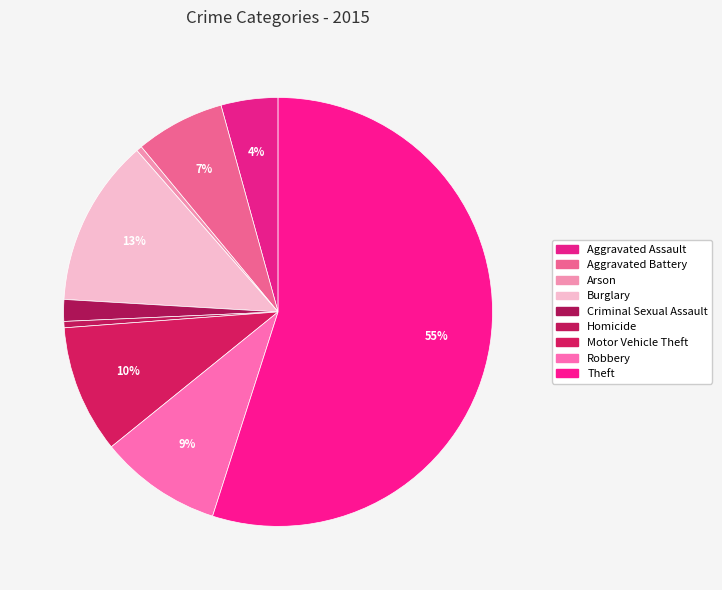

To the nearest percent, what percentage of the pie is Theft?

55%